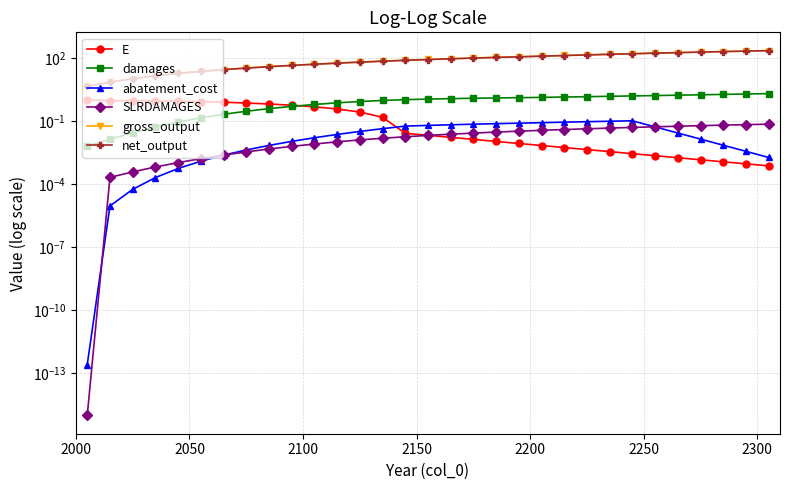

True or false: SLRDAMAGES has more than 2 interior local peaks.

False